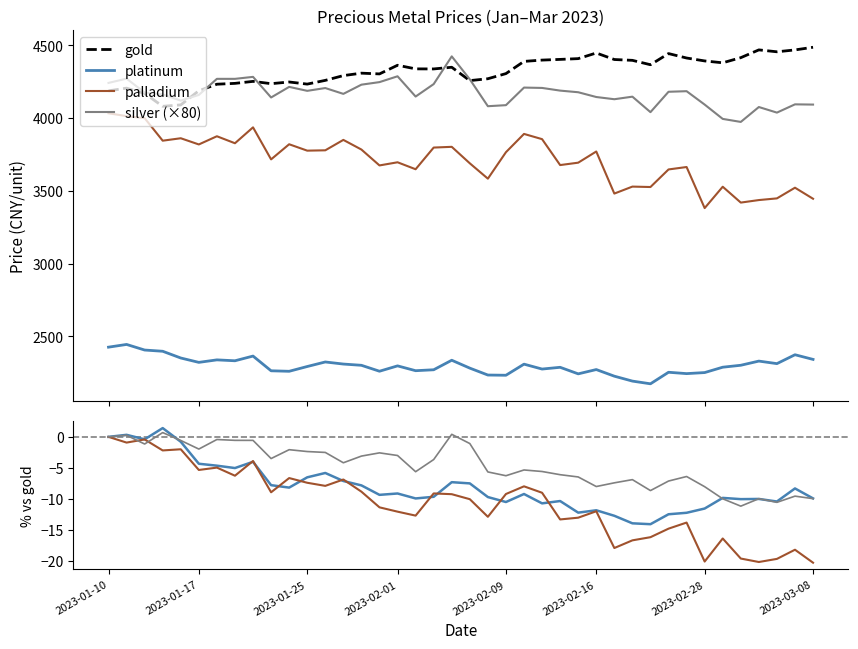

What is the label of the 35th point from the right?

2023-01-17